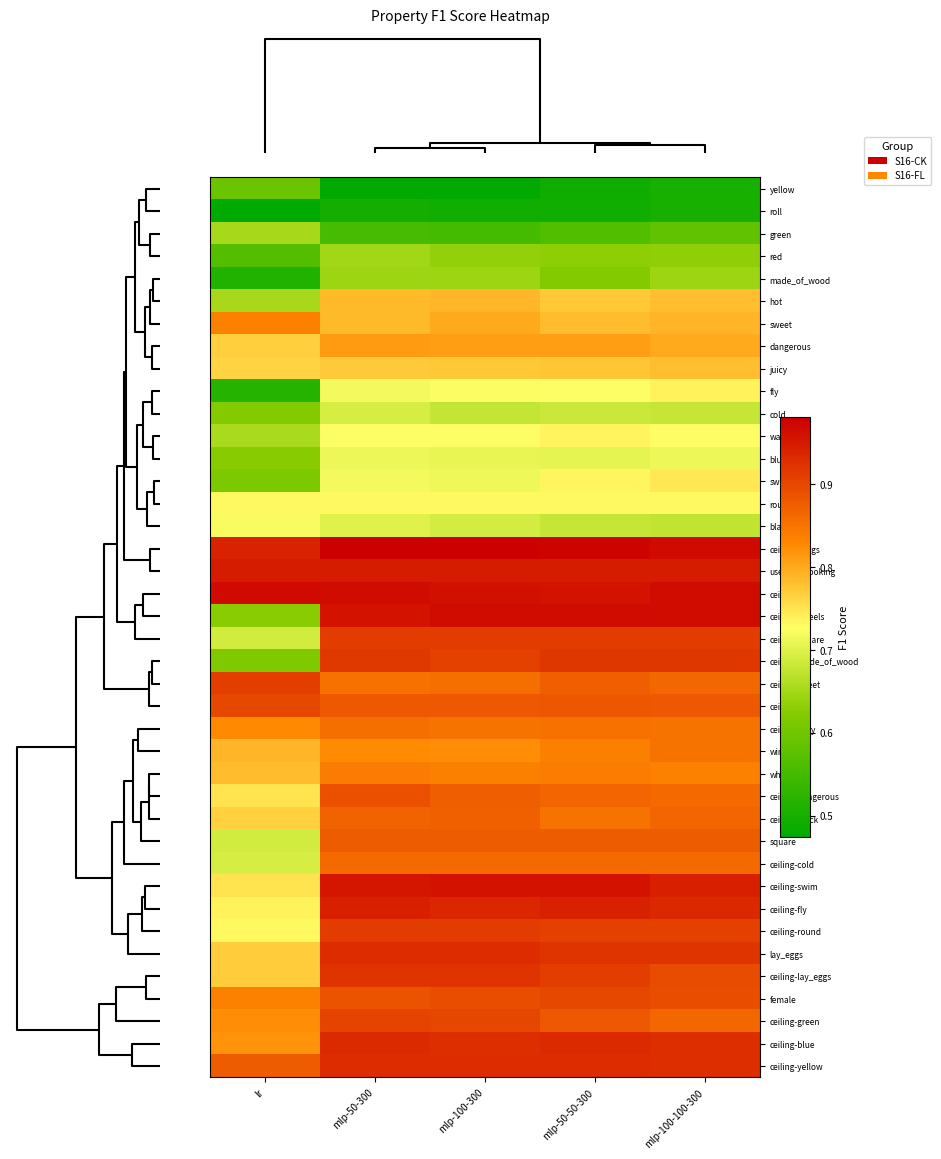

Reading left to right, transcribe all the data shown in this chart.

yellow: lr=0.6	mlp-50-300=0.5	mlp-100-300=0.5	mlp-50-50-300=0.5	mlp-100-100-300=0.5
roll: lr=0.5	mlp-50-300=0.5	mlp-100-300=0.5	mlp-50-50-300=0.5	mlp-100-100-300=0.5
green: lr=0.7	mlp-50-300=0.6	mlp-100-300=0.6	mlp-50-50-300=0.6	mlp-100-100-300=0.6
red: lr=0.6	mlp-50-300=0.6	mlp-100-300=0.6	mlp-50-50-300=0.6	mlp-100-100-300=0.6
made_of_wood: lr=0.5	mlp-50-300=0.6	mlp-100-300=0.6	mlp-50-50-300=0.6	mlp-100-100-300=0.6
hot: lr=0.7	mlp-50-300=0.8	mlp-100-300=0.8	mlp-50-50-300=0.8	mlp-100-100-300=0.8
sweet: lr=0.8	mlp-50-300=0.8	mlp-100-300=0.8	mlp-50-50-300=0.8	mlp-100-100-300=0.8
dangerous: lr=0.8	mlp-50-300=0.8	mlp-100-300=0.8	mlp-50-50-300=0.8	mlp-100-100-300=0.8
juicy: lr=0.8	mlp-50-300=0.8	mlp-100-300=0.8	mlp-50-50-300=0.8	mlp-100-100-300=0.8
fly: lr=0.5	mlp-50-300=0.7	mlp-100-300=0.7	mlp-50-50-300=0.7	mlp-100-100-300=0.7
cold: lr=0.6	mlp-50-300=0.7	mlp-100-300=0.7	mlp-50-50-300=0.7	mlp-100-100-300=0.7
warm: lr=0.7	mlp-50-300=0.7	mlp-100-300=0.7	mlp-50-50-300=0.7	mlp-100-100-300=0.7
blue: lr=0.6	mlp-50-300=0.7	mlp-100-300=0.7	mlp-50-50-300=0.7	mlp-100-100-300=0.7
swim: lr=0.6	mlp-50-300=0.7	mlp-100-300=0.7	mlp-50-50-300=0.7	mlp-100-100-300=0.7
round: lr=0.7	mlp-50-300=0.7	mlp-100-300=0.7	mlp-50-50-300=0.7	mlp-100-100-300=0.7
black: lr=0.7	mlp-50-300=0.7	mlp-100-300=0.7	mlp-50-50-300=0.7	mlp-100-100-300=0.7
ceiling-wings: lr=0.9	mlp-50-300=1.0	mlp-100-300=1.0	mlp-50-50-300=1.0	mlp-100-100-300=1.0
used_in_cooking: lr=0.9	mlp-50-300=0.9	mlp-100-300=0.9	mlp-50-50-300=0.9	mlp-100-100-300=0.9
ceiling-roll: lr=1.0	mlp-50-300=1.0	mlp-100-300=1.0	mlp-50-50-300=1.0	mlp-100-100-300=1.0
ceiling-wheels: lr=0.6	mlp-50-300=1.0	mlp-100-300=1.0	mlp-50-50-300=1.0	mlp-100-100-300=1.0
ceiling-square: lr=0.7	mlp-50-300=0.9	mlp-100-300=0.9	mlp-50-50-300=0.9	mlp-100-100-300=0.9
ceiling-made_of_wood: lr=0.6	mlp-50-300=0.9	mlp-100-300=0.9	mlp-50-50-300=0.9	mlp-100-100-300=0.9
ceiling-sweet: lr=0.9	mlp-50-300=0.9	mlp-100-300=0.9	mlp-50-50-300=0.9	mlp-100-100-300=0.9
ceiling-red: lr=0.9	mlp-50-300=0.9	mlp-100-300=0.9	mlp-50-50-300=0.9	mlp-100-100-300=0.9
ceiling-juicy: lr=0.8	mlp-50-300=0.9	mlp-100-300=0.9	mlp-50-50-300=0.9	mlp-100-100-300=0.9
wings: lr=0.8	mlp-50-300=0.8	mlp-100-300=0.8	mlp-50-50-300=0.8	mlp-100-100-300=0.9
wheels: lr=0.8	mlp-50-300=0.8	mlp-100-300=0.8	mlp-50-50-300=0.8	mlp-100-100-300=0.8
ceiling-dangerous: lr=0.7	mlp-50-300=0.9	mlp-100-300=0.9	mlp-50-50-300=0.9	mlp-100-100-300=0.9
ceiling-black: lr=0.8	mlp-50-300=0.9	mlp-100-300=0.9	mlp-50-50-300=0.9	mlp-100-100-300=0.9
square: lr=0.7	mlp-50-300=0.9	mlp-100-300=0.9	mlp-50-50-300=0.9	mlp-100-100-300=0.9
ceiling-cold: lr=0.7	mlp-50-300=0.9	mlp-100-300=0.9	mlp-50-50-300=0.9	mlp-100-100-300=0.9
ceiling-swim: lr=0.8	mlp-50-300=1.0	mlp-100-300=1.0	mlp-50-50-300=1.0	mlp-100-100-300=0.9
ceiling-fly: lr=0.7	mlp-50-300=0.9	mlp-100-300=0.9	mlp-50-50-300=0.9	mlp-100-100-300=0.9
ceiling-round: lr=0.7	mlp-50-300=0.9	mlp-100-300=0.9	mlp-50-50-300=0.9	mlp-100-100-300=0.9
lay_eggs: lr=0.8	mlp-50-300=0.9	mlp-100-300=0.9	mlp-50-50-300=0.9	mlp-100-100-300=0.9
ceiling-lay_eggs: lr=0.8	mlp-50-300=0.9	mlp-100-300=0.9	mlp-50-50-300=0.9	mlp-100-100-300=0.9
female: lr=0.8	mlp-50-300=0.9	mlp-100-300=0.9	mlp-50-50-300=0.9	mlp-100-100-300=0.9
ceiling-green: lr=0.8	mlp-50-300=0.9	mlp-100-300=0.9	mlp-50-50-300=0.9	mlp-100-100-300=0.9
ceiling-blue: lr=0.8	mlp-50-300=0.9	mlp-100-300=0.9	mlp-50-50-300=0.9	mlp-100-100-300=0.9
ceiling-yellow: lr=0.9	mlp-50-300=0.9	mlp-100-300=0.9	mlp-50-50-300=0.9	mlp-100-100-300=0.9